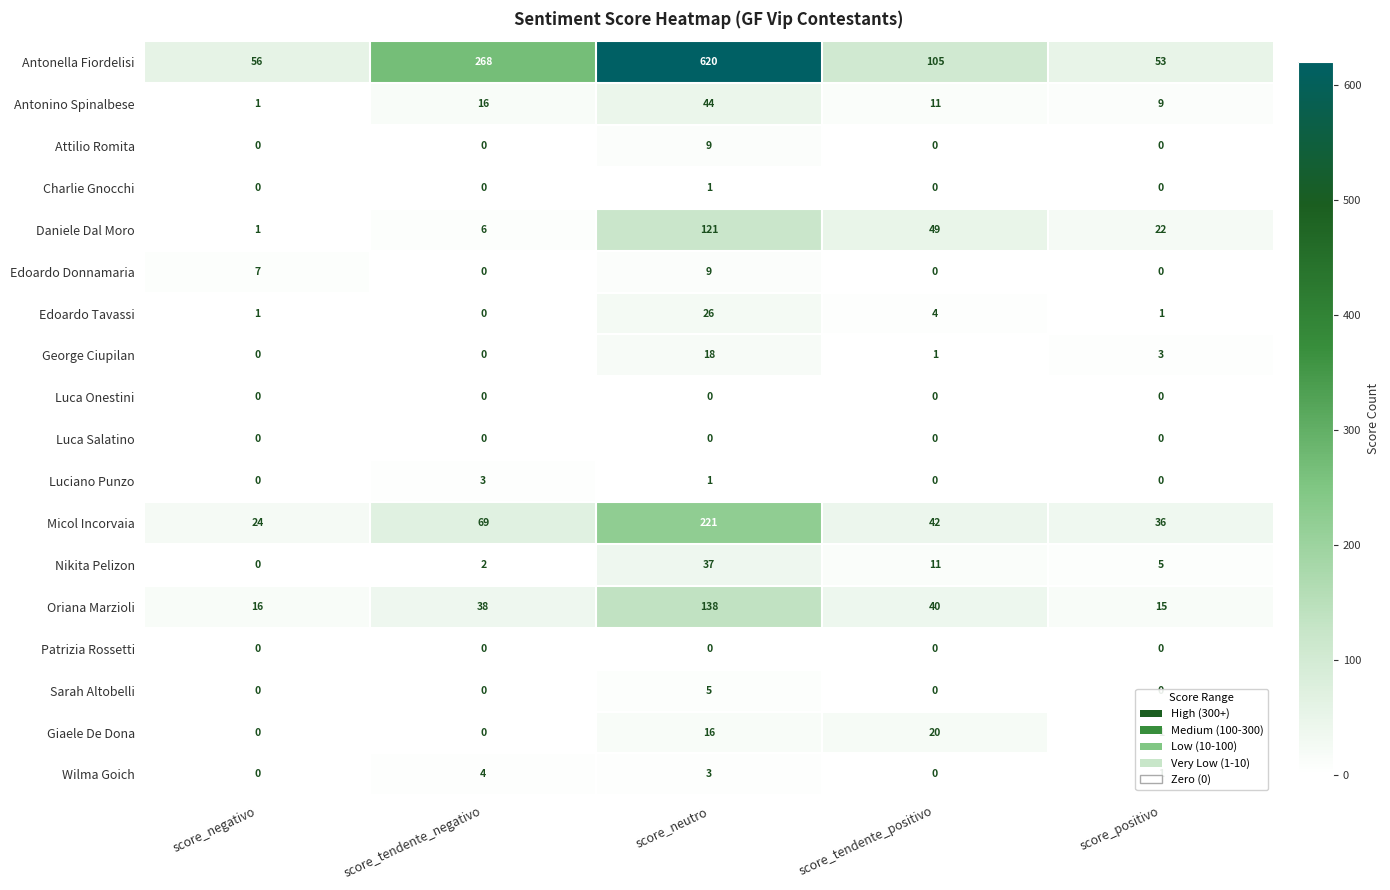

Which series has the largest total across all categories?

Antonella Fiordelisi